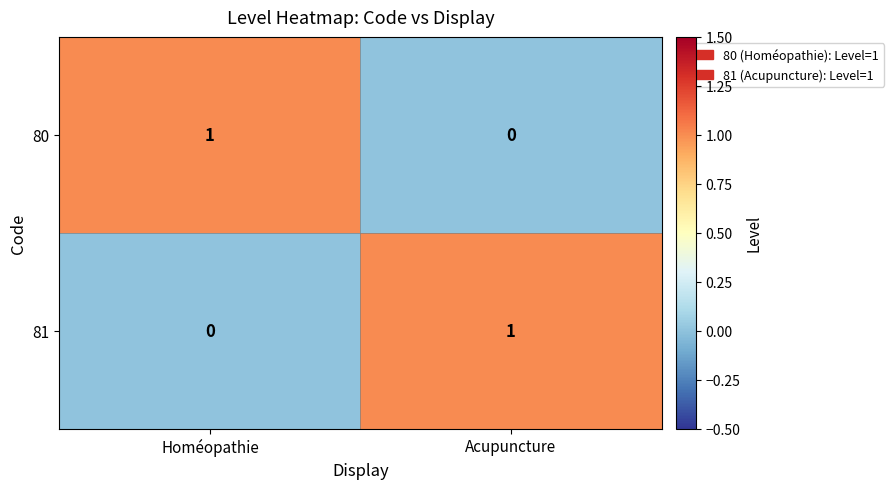

What is the total value across all series at Acupuncture?

1